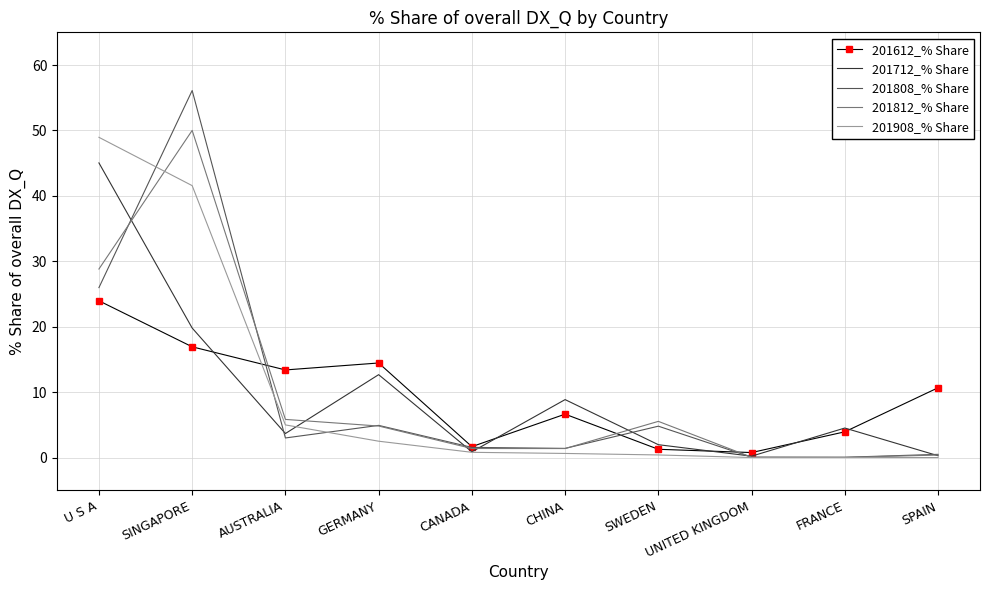

The value of 201812_% Share at FRANCE is 0.1. True or false?

True